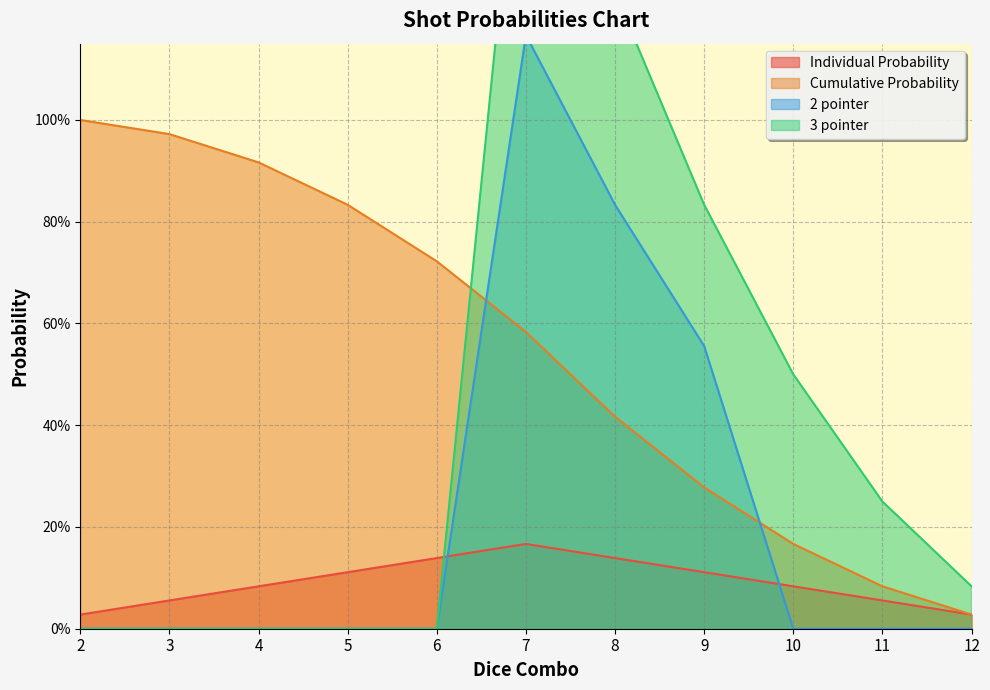

At how many categories does at least one series exceed 0?

11